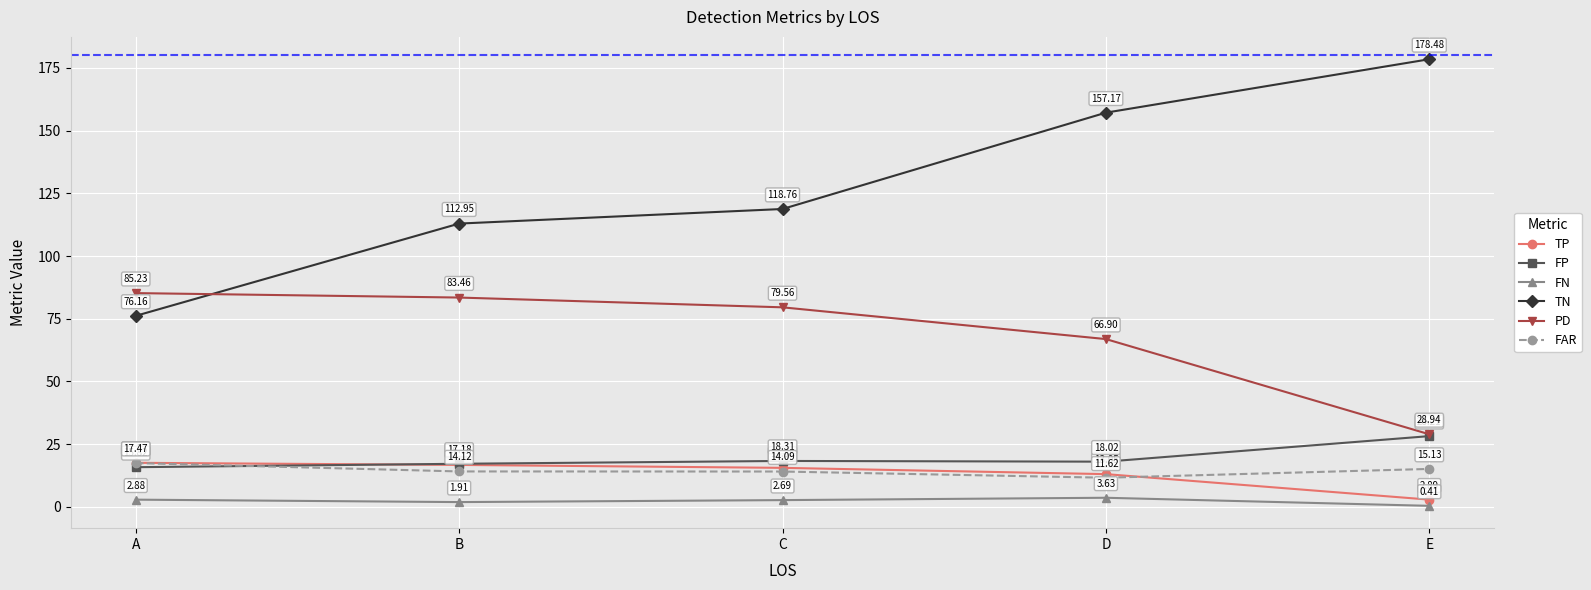

At which label does PD first exceed 79?

A